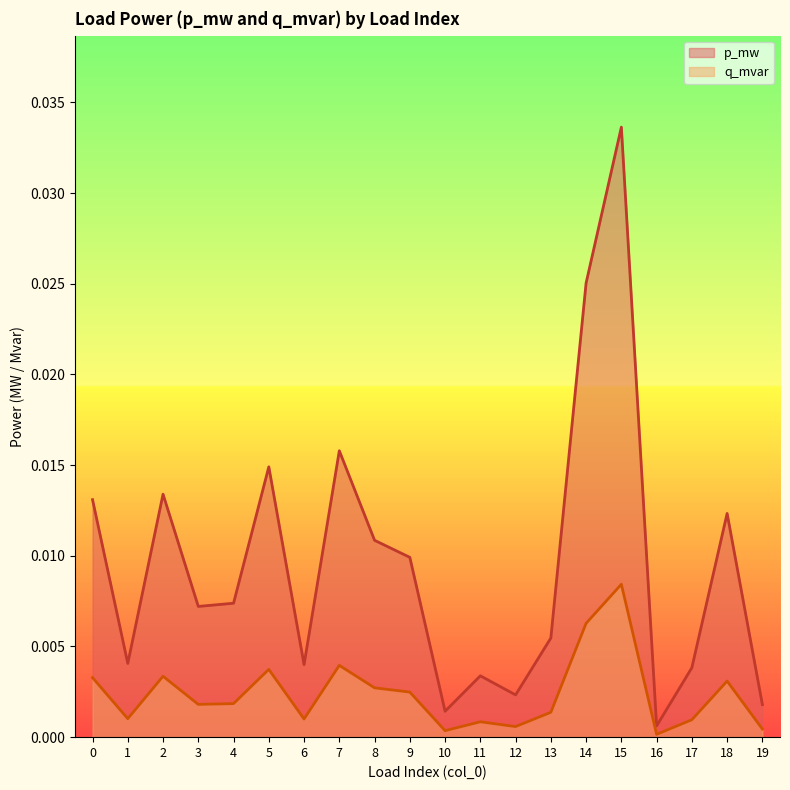

Which series has the largest total across all categories?

p_mw